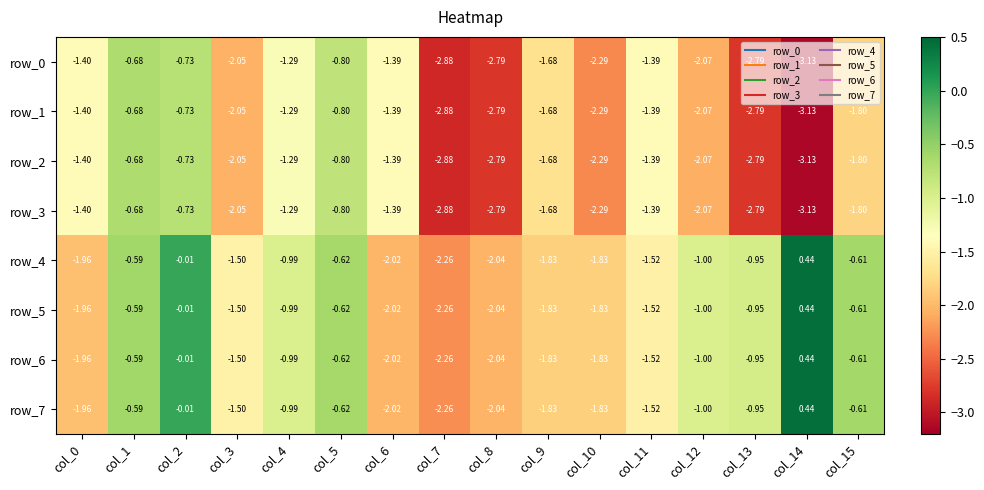

What is the difference between the row_1 values at col_7 and col_8?

0.1